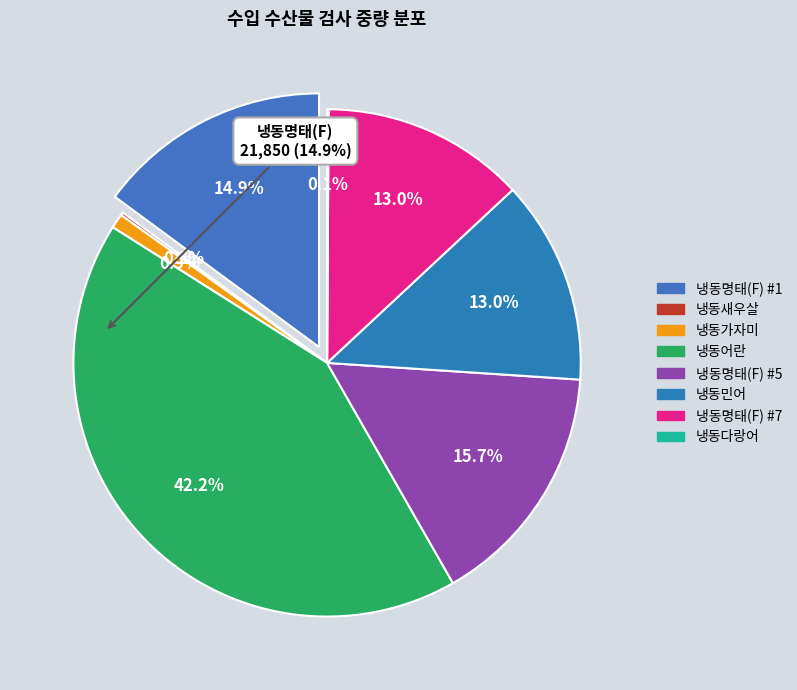

To the nearest percent, what portion does 냉동가자미 represent?

1%